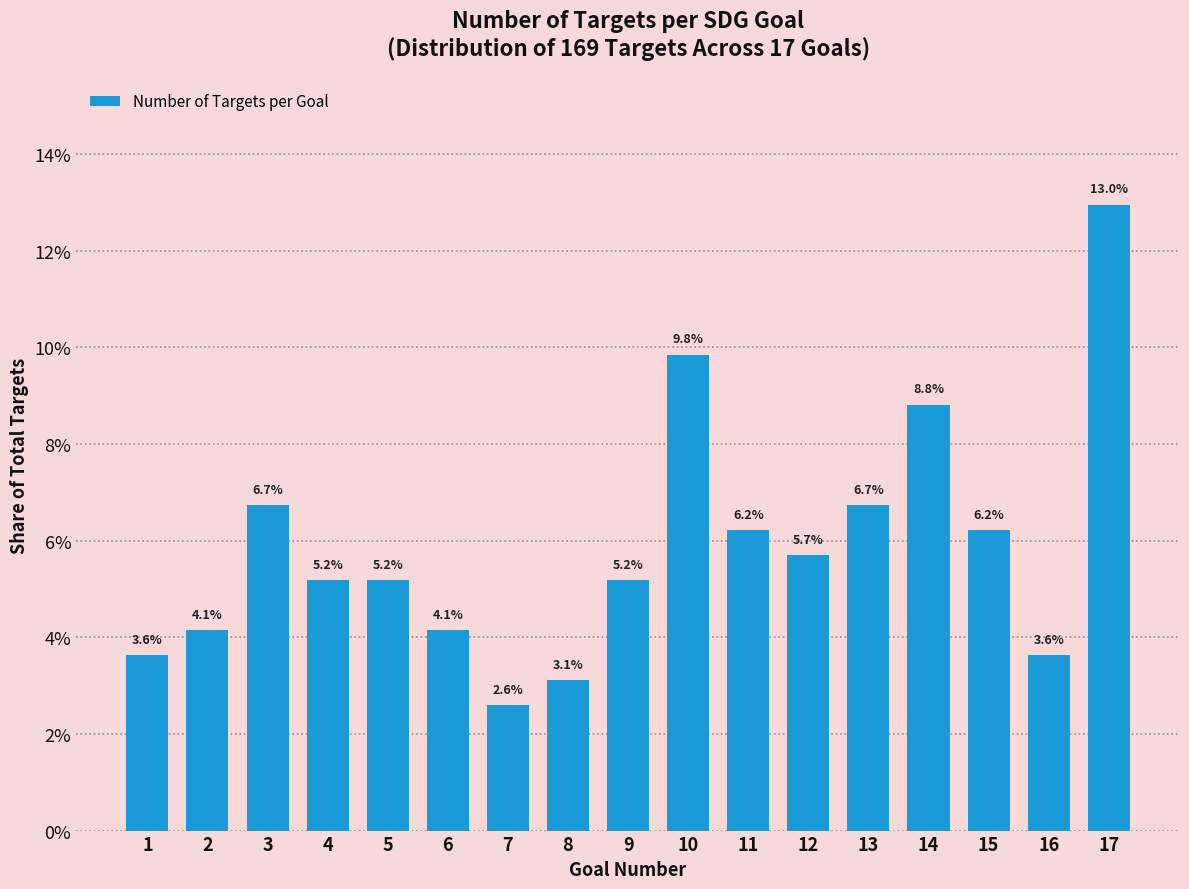

Reading left to right, what are all the values shown in this chart?

3.6	4.1	6.7	5.2	5.2	4.1	2.6	3.1	5.2	9.8	6.2	5.7	6.7	8.8	6.2	3.6	13.0